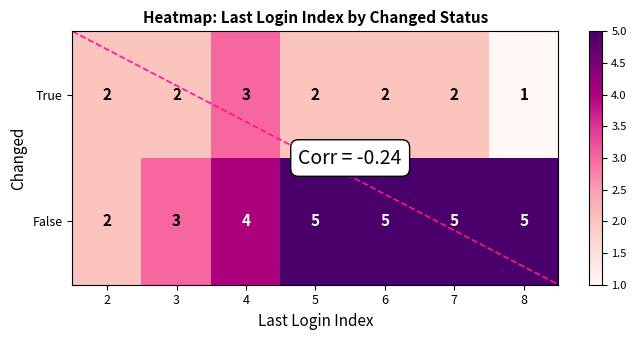

How many data points does each series have?

7